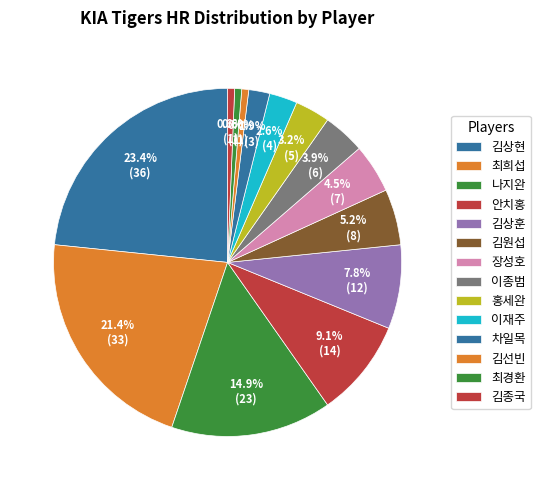

Count the number of slices in the pie.

14